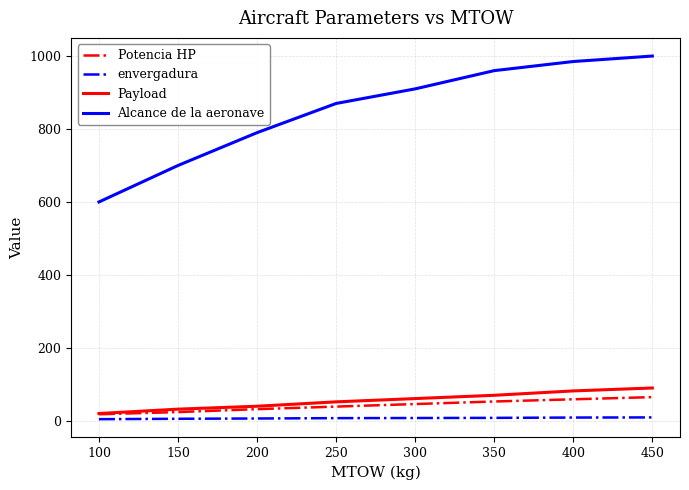

Which series has the largest total across all categories?

Alcance de la aeronave